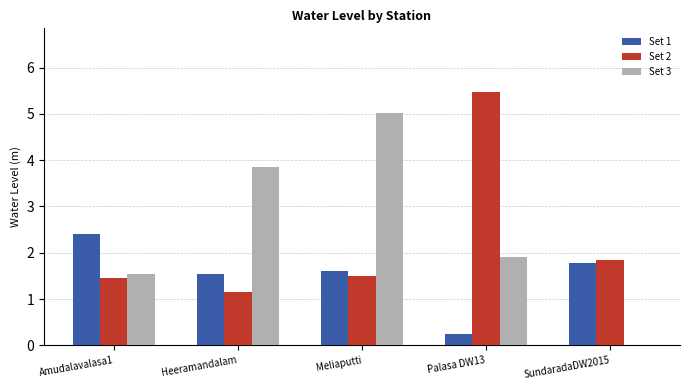

What is the sum of all Set 2 values?

11.4